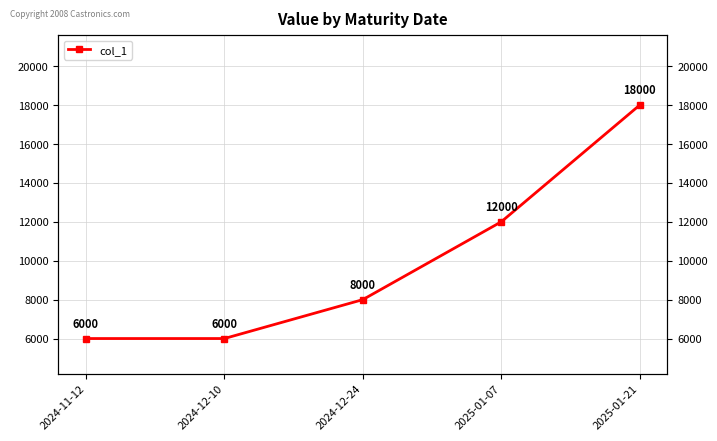

At which label is the value closest to 12000?

2025-01-07